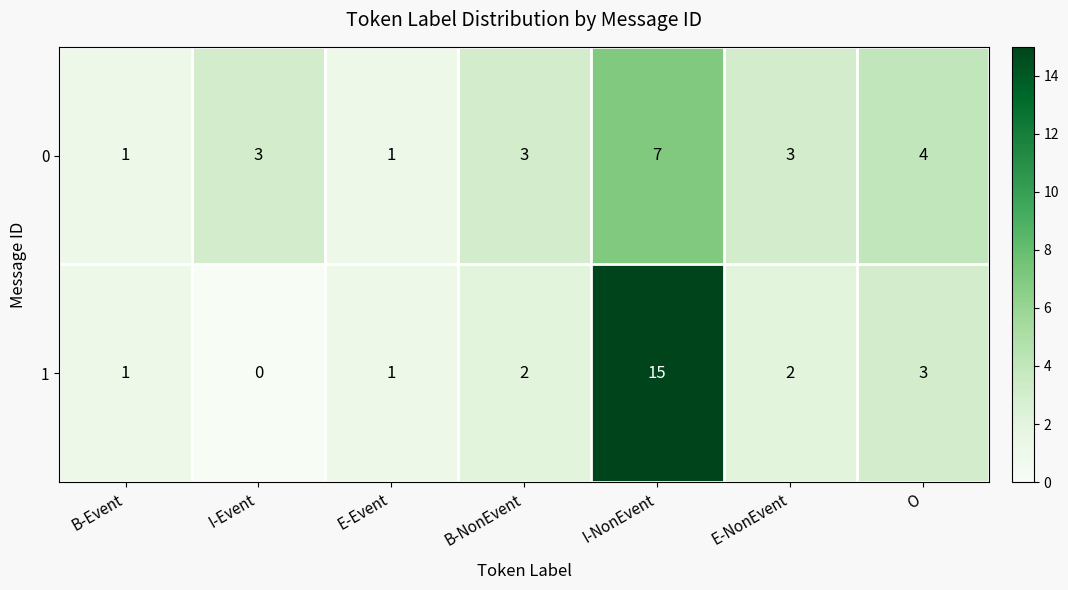

What is the total value across all series at B-NonEvent?

5